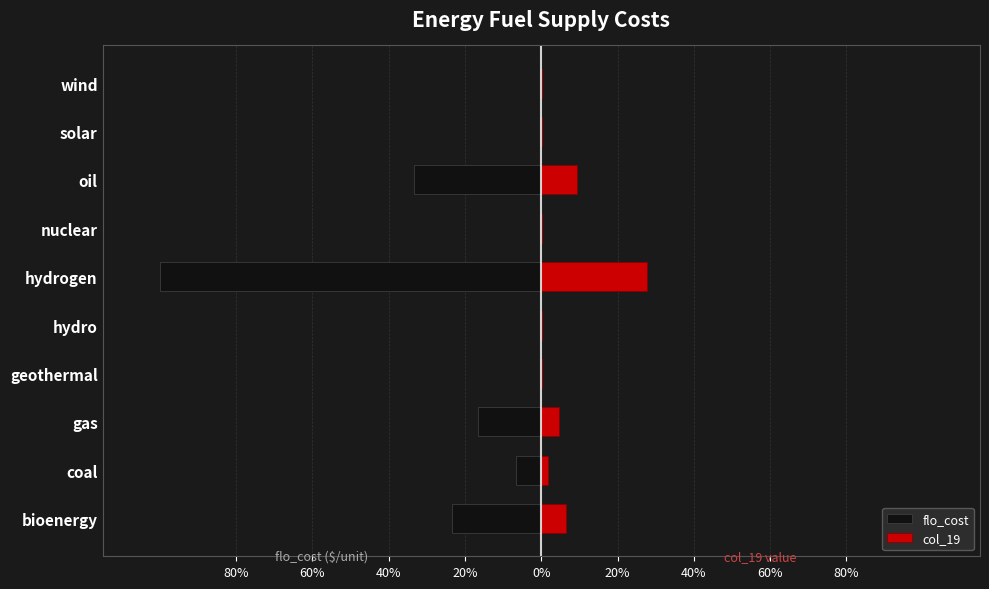

Which has a higher value, wind or hydrogen?

wind